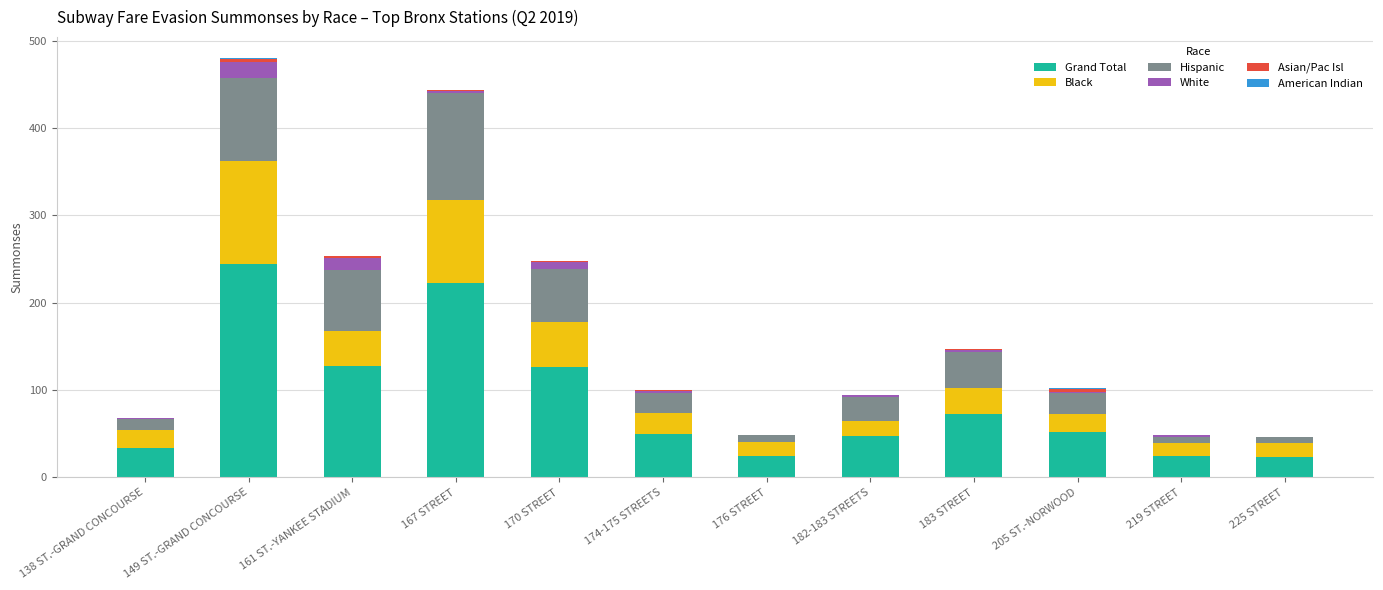

Which category has the highest value in the Grand Total series?

149 ST.-GRAND CONCOURSE